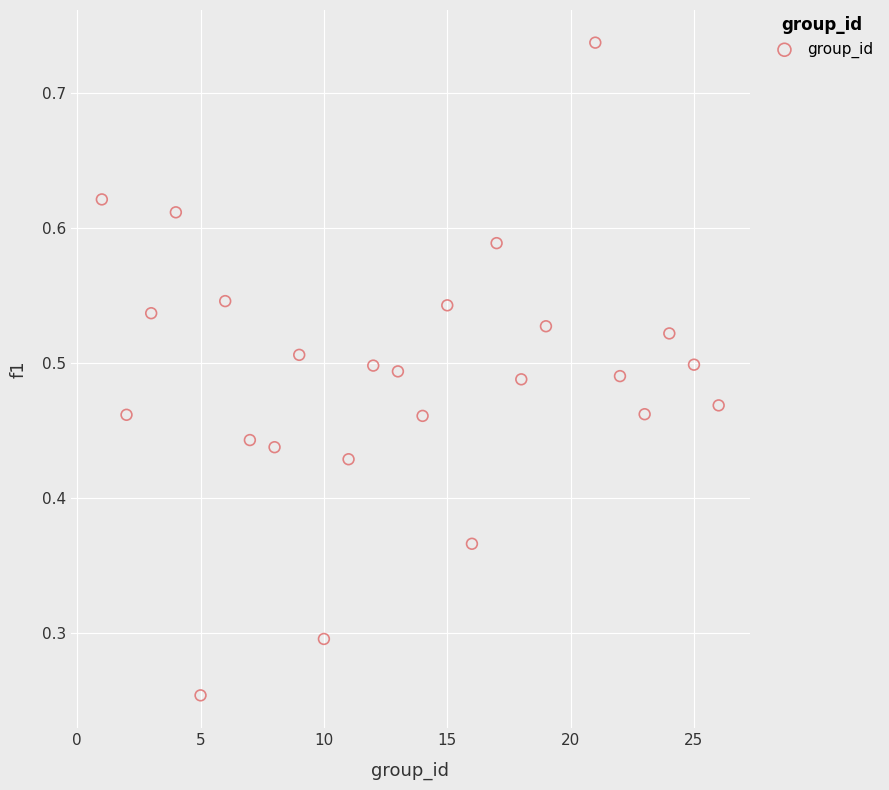

What is the range of X values (max minus min)?

25.0